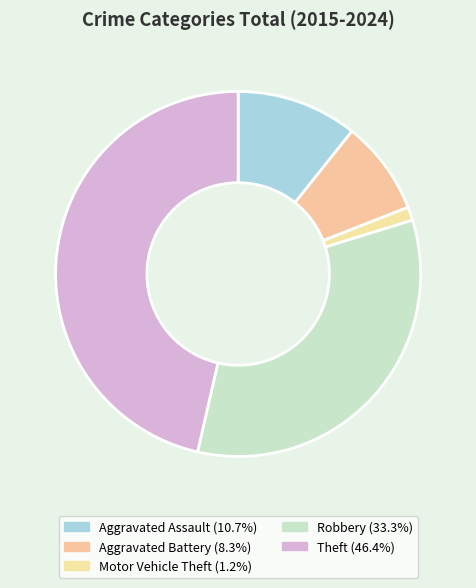

Count the number of slices in the pie.

5